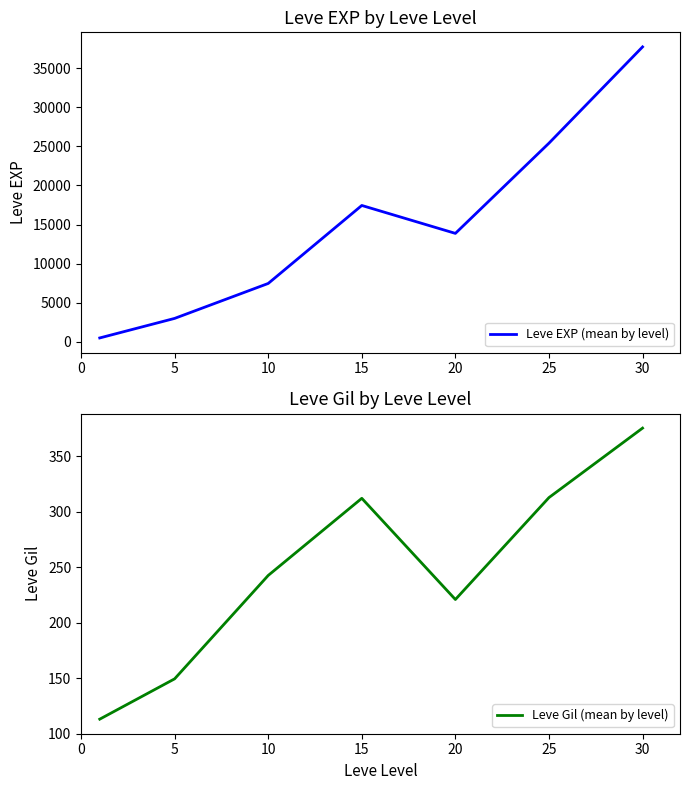

True or false: Leve Gil (mean by level) has more than 1 points higher than both neighbors.

False